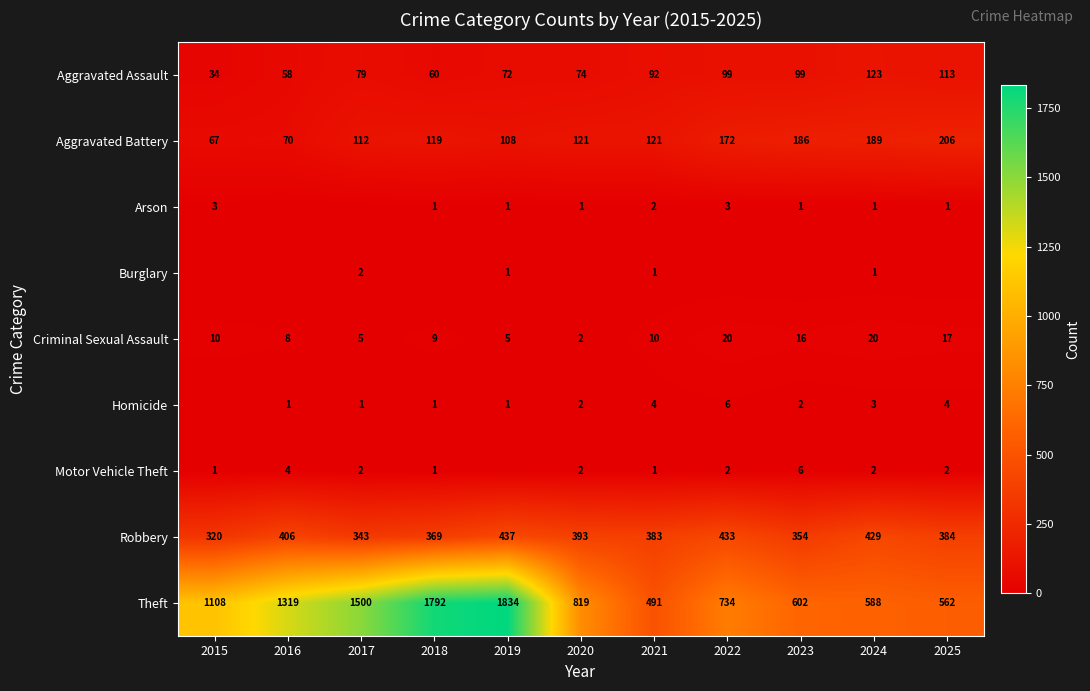

Which has a higher value, 2020 or 2016?

2020